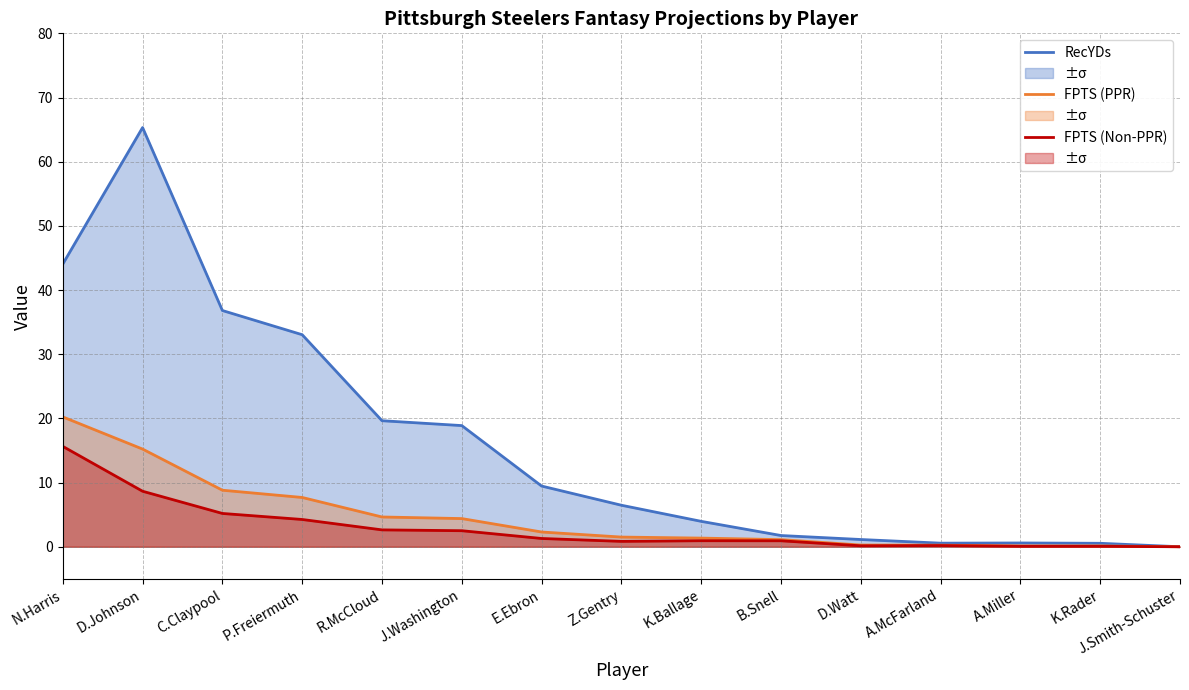

Rank the series by their maximum value, from lowest to highest.

FPTS (Non-PPR), FPTS (PPR), RecYDs